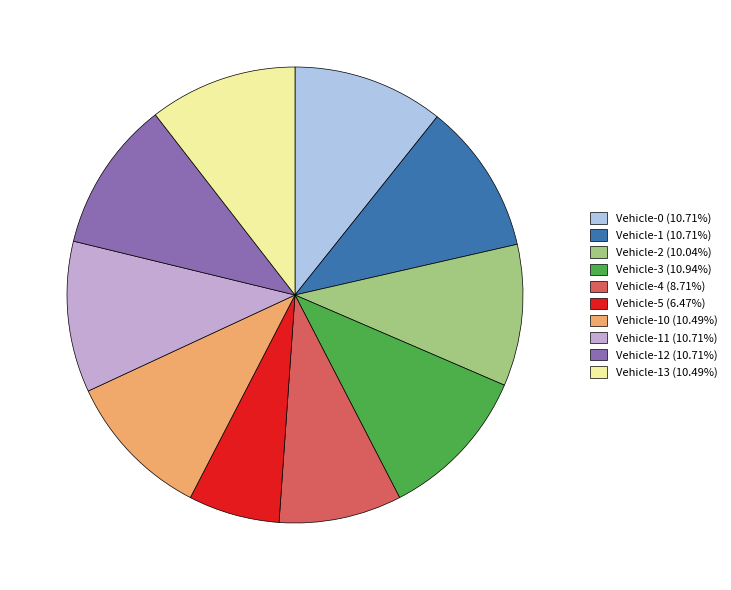

Is the sum of Vehicle-0 (10.71%) and Vehicle-1 (10.71%) greater than half?

No